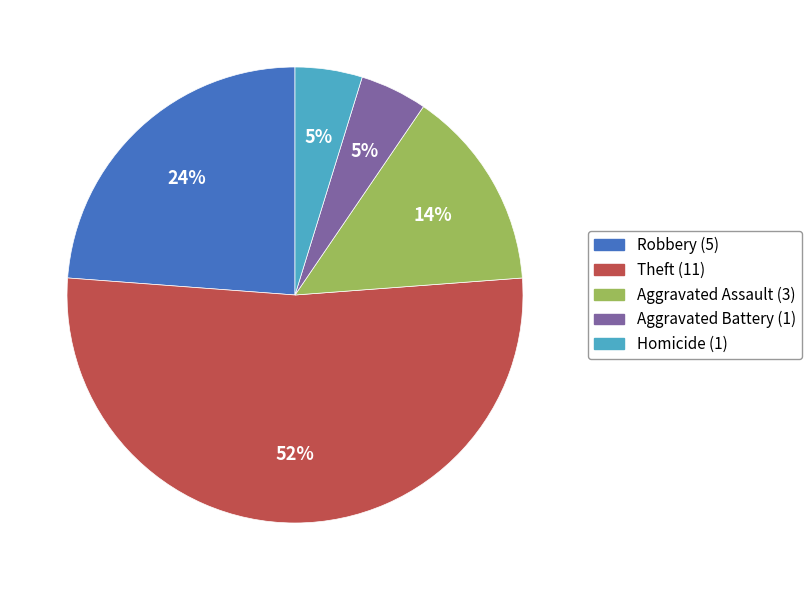

True or false: Aggravated Battery accounts for 5% of the total.

True